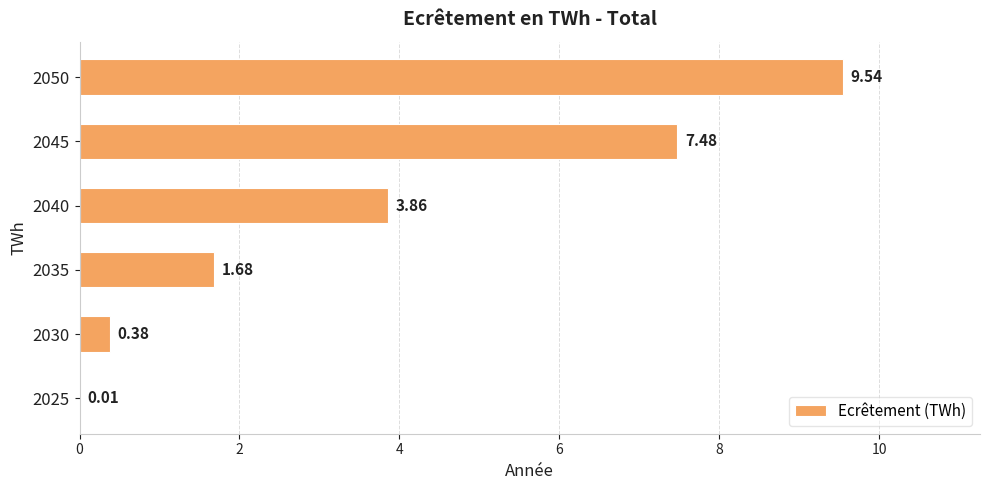

What is the change in value from 2025 to 2050?

+9.5